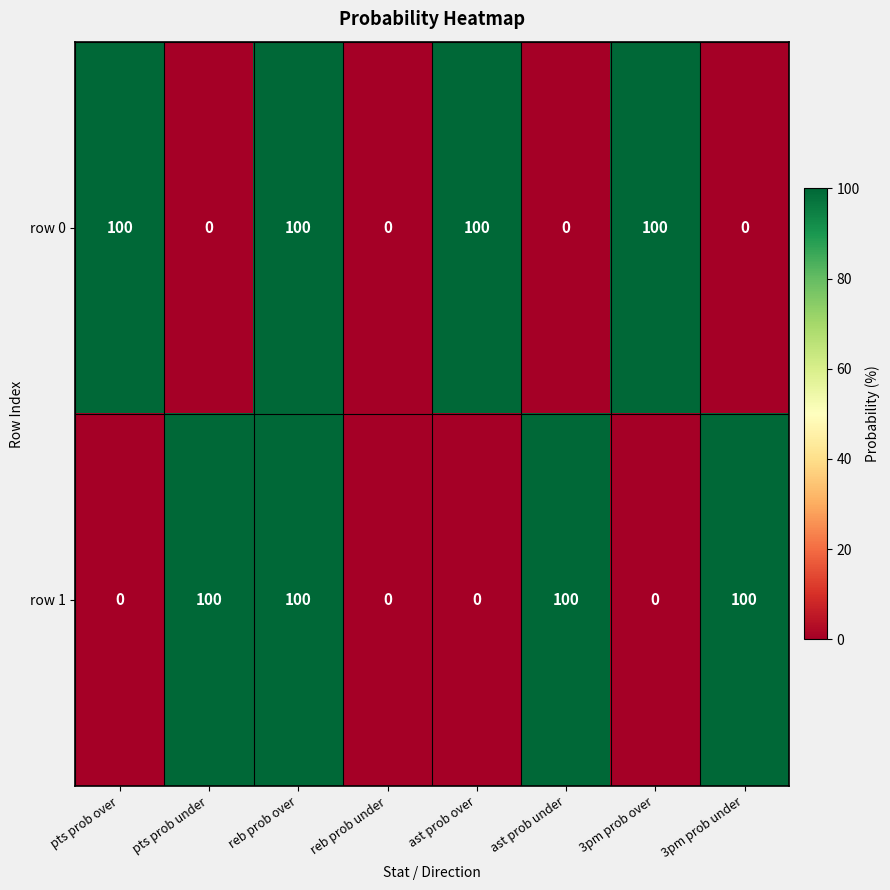

What is the difference between the highest and lowest values at ast prob under?

100